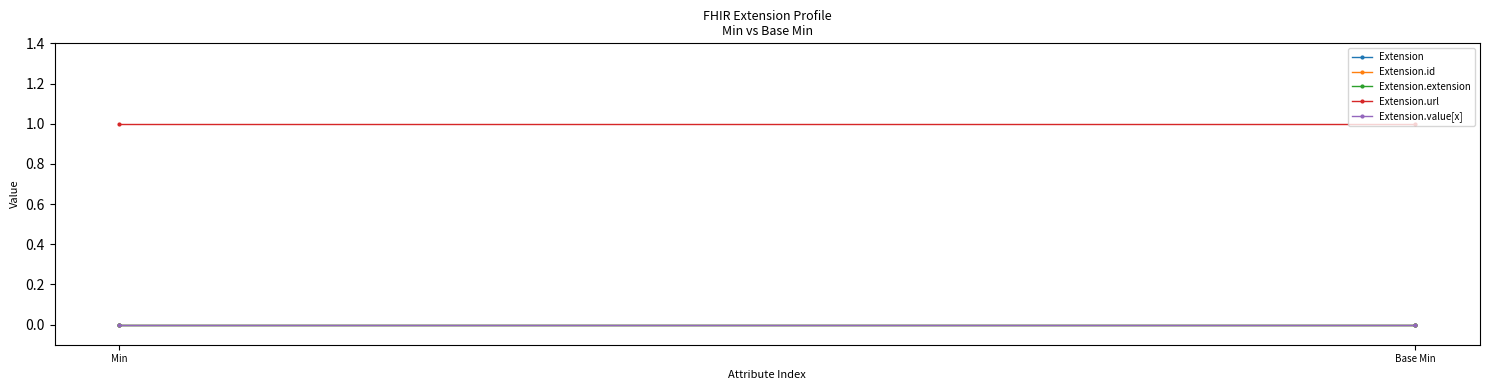

Reading left to right, transcribe all the data shown in this chart.

Extension: 0	0
Extension.id: 0	0
Extension.extension: 0	0
Extension.url: 1	1
Extension.value[x]: 0	0